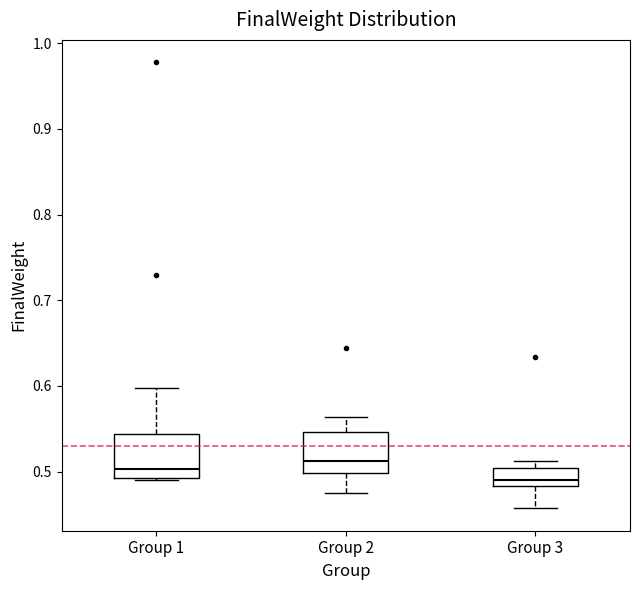

Which box's median line is the lowest?

Group 3